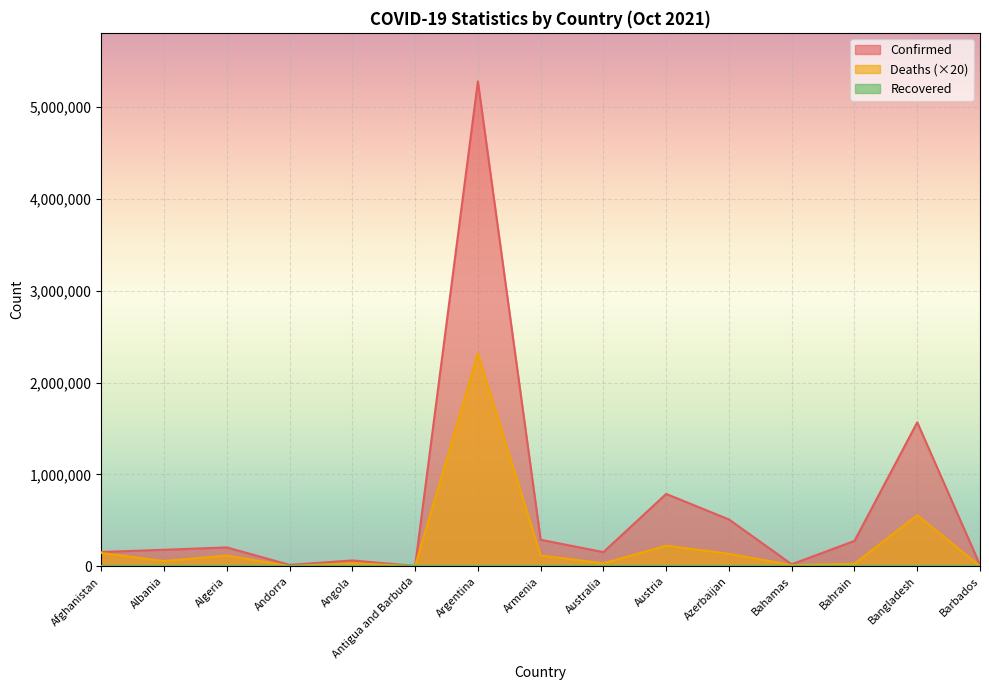

At how many categories does at least one series exceed 1560121?

2